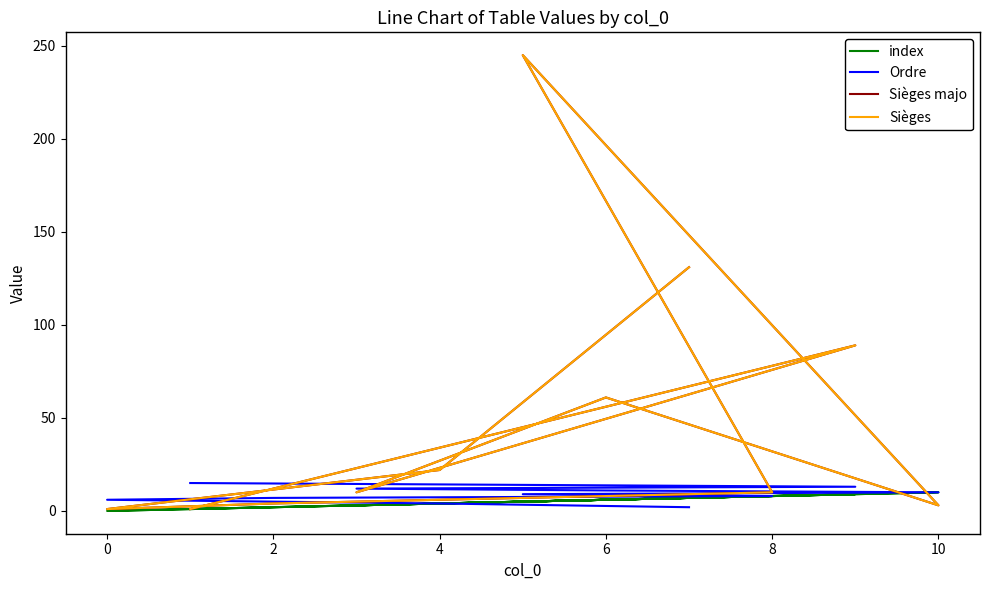

Reading right to left, extract all data points from this chart.

index: 7	4	0	2	8	5	10	6	3	9	1
Ordre: 2	4	6	7	8	9	10	11	12	13	15
Sièges majo: 131	22	1	4	10	245	3	61	10	89	1
Sièges: 131	22	1	4	10	245	3	61	10	89	1